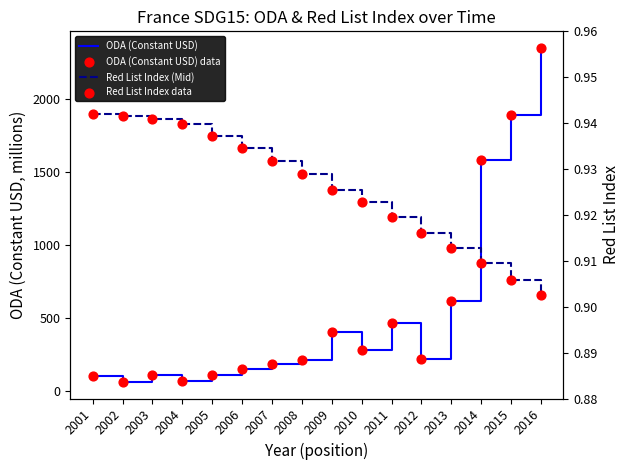

Is the value of ODA (Constant USD) data at 2016 greater than the value of Red List Index (Mid) at 2014?

Yes